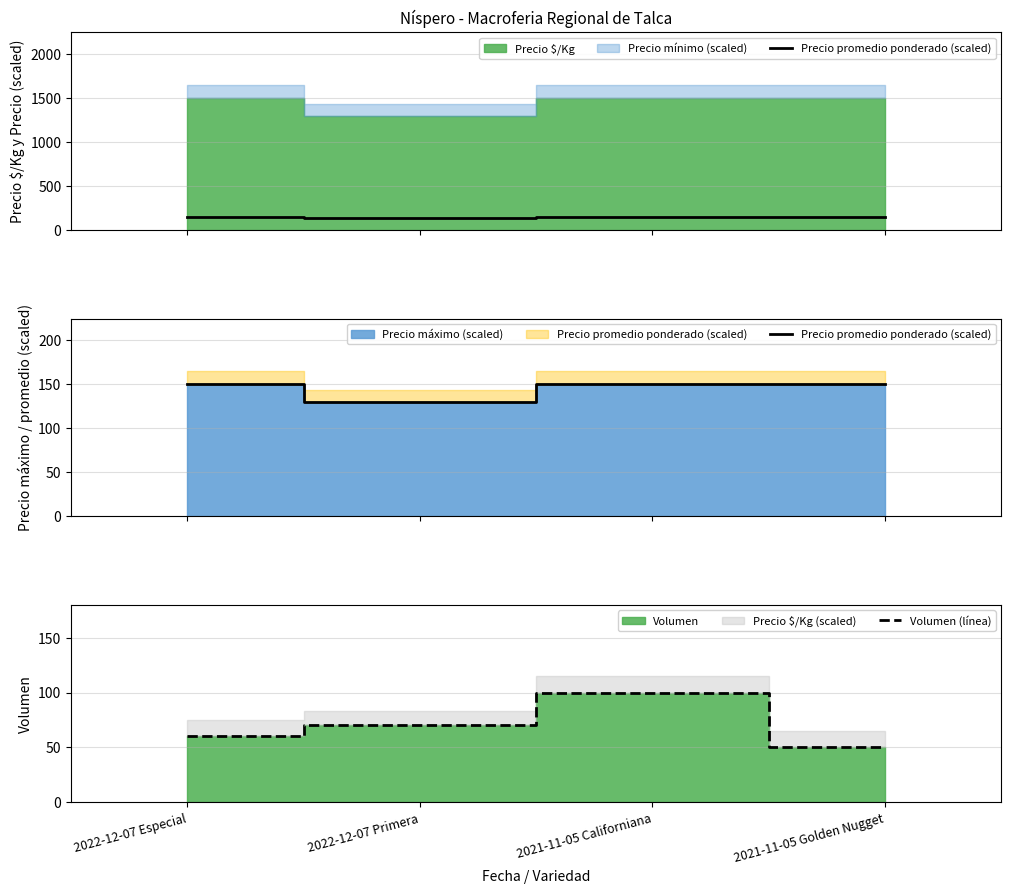

True or false: Precio promedio ponderado (scaled) has a value of 130 at 2022-12-07 Primera.

True